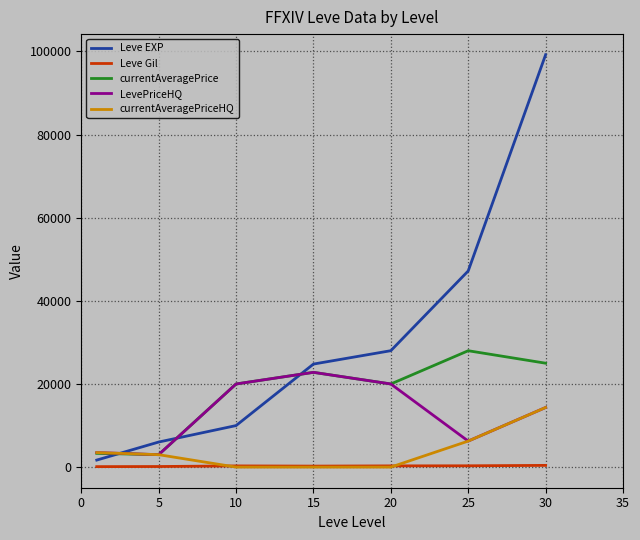

List the series in order of their peak value, highest first.

Leve EXP, currentAveragePrice, LevePriceHQ, currentAveragePriceHQ, Leve Gil